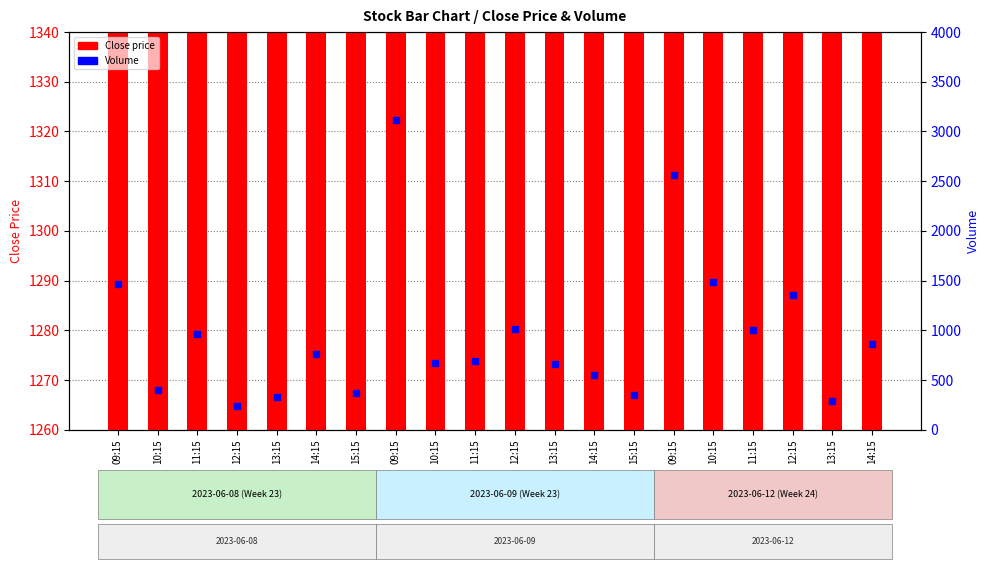

Is the value of Close price at 09:15 greater than the value of Volume at 14:15?

Yes